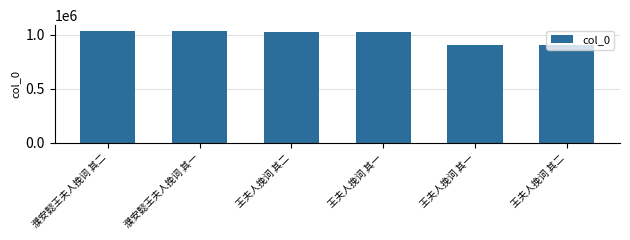

How many series are shown in this chart?

1